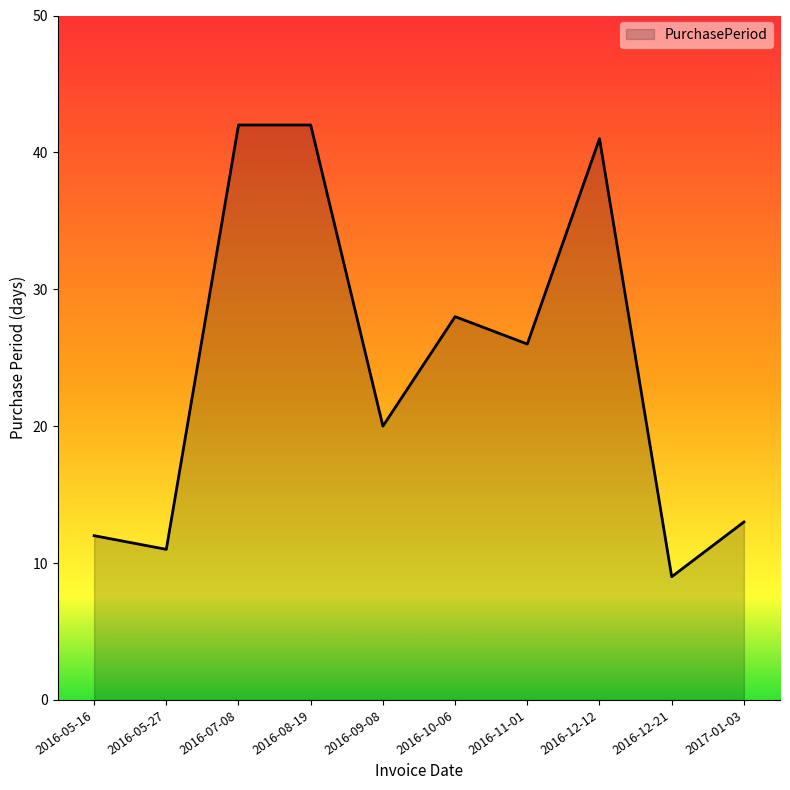

How many lines are shown in the chart?

1